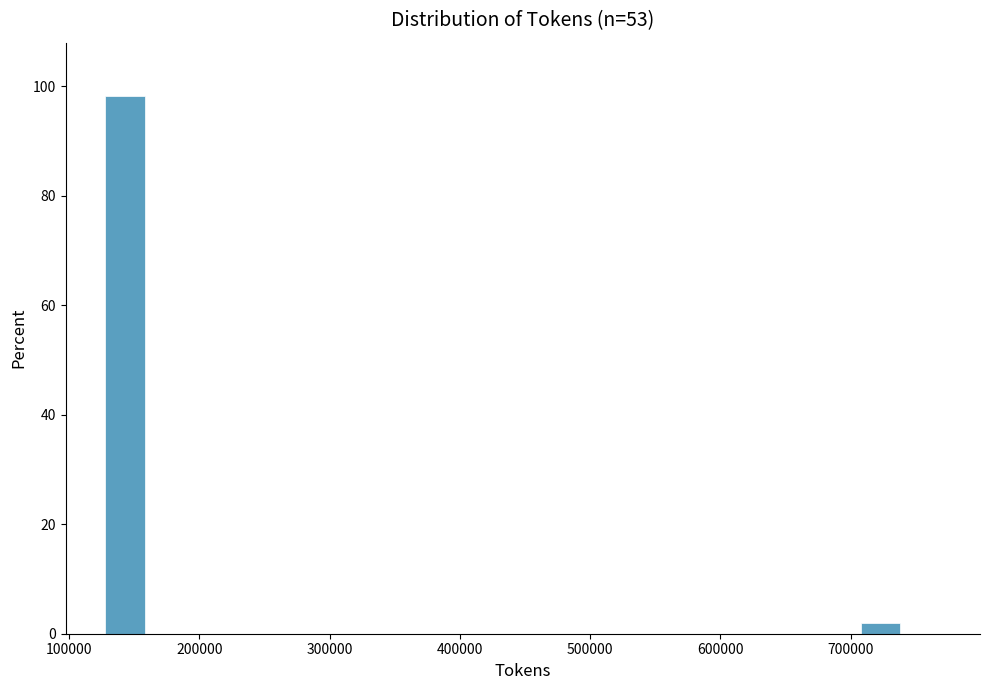

Read against the x-axis, roughly where is the centre of the tallest bar?

140000